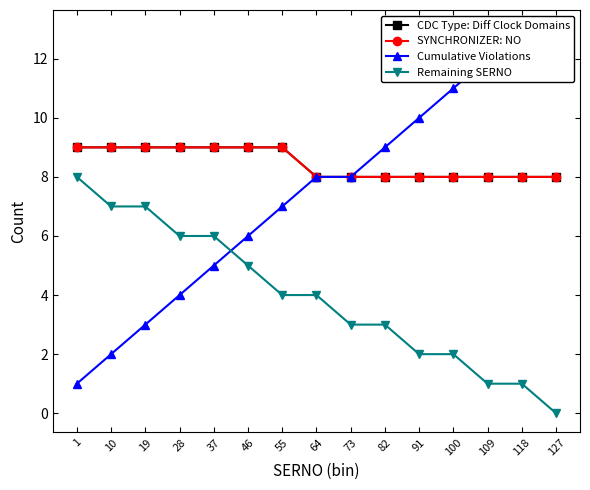

True or false: Remaining SERNO and CDC Type: Diff Clock Domains intersect in this chart.

False